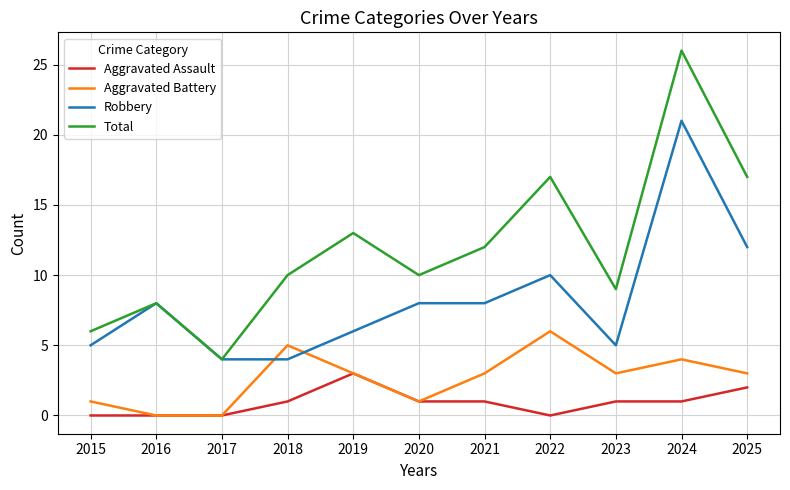

Which series changed the most between 2015 and 2022?

Total